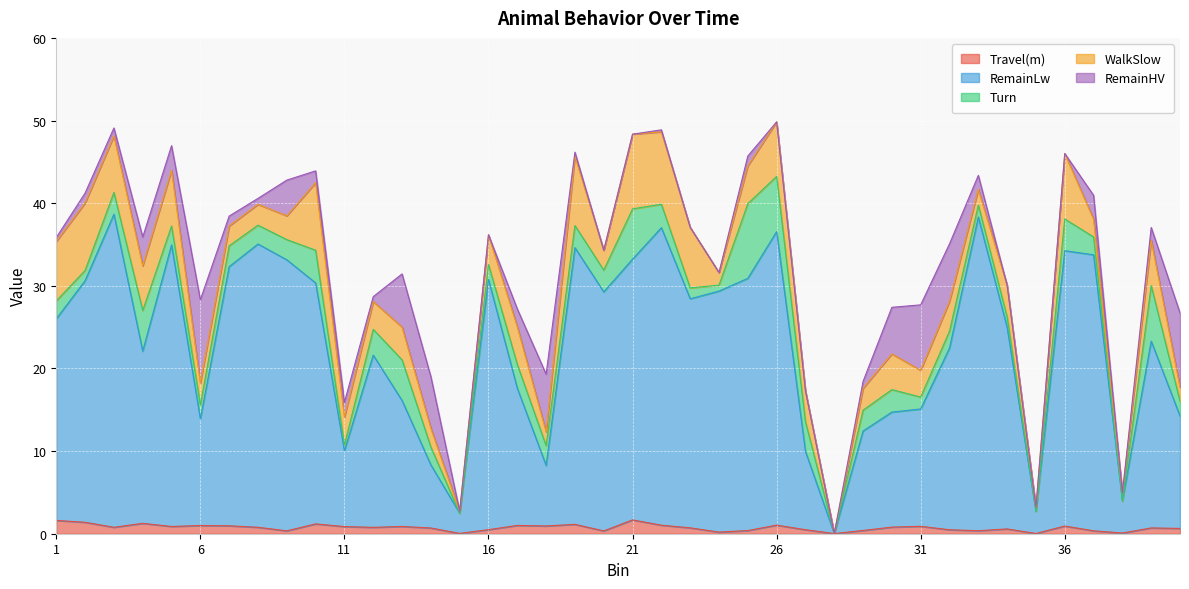

Reading left to right, transcribe all the data shown in this chart.

Travel(m): 1.6	1.4	0.8	1.3	0.9	1.0	1.0	0.8	0.3	1.2	0.9	0.8	0.9	0.7	0.0	0.5	1.0	0.9	1.1	0.3	1.7	1.0	0.7	0.2	0.4	1.0	0.5	0.0	0.4	0.8	0.9	0.5	0.4	0.6	0.0	0.9	0.4	0.1	0.7	0.6
RemainLw: 24.4	29.2	37.9	20.8	34.1	12.9	31.4	34.3	32.8	29.2	9.2	20.8	15.2	7.6	2.4	30.3	16.6	7.3	33.5	28.9	31.6	36.0	27.7	29.2	30.5	35.5	9.5	0.0	12.0	13.9	14.2	22.0	38.0	24.4	2.7	33.3	33.4	3.9	22.6	13.6
Turn: 2.2	1.2	2.6	4.9	2.3	1.7	2.5	2.3	2.4	4.0	0.7	3.1	4.9	2.2	0.0	1.8	2.9	2.4	2.7	2.6	6.1	2.8	1.3	0.7	9.0	6.7	3.6	0.0	2.5	2.7	1.4	2.0	1.4	1.2	0.0	3.8	2.2	0.0	6.7	1.8
WalkSlow: 7.2	8.2	6.8	5.4	6.7	2.6	2.4	2.5	2.9	8.2	3.4	3.4	4.0	2.3	0.2	3.6	4.6	1.7	8.4	2.4	9.0	8.8	7.3	1.5	4.6	6.6	3.7	0.0	2.6	4.3	3.2	3.6	1.9	3.8	0.5	7.9	2.2	1.0	5.5	1.7
RemainHV: 0.5	1.2	1.0	3.5	3.0	10.1	1.2	0.7	4.3	1.4	1.8	0.6	6.4	6.2	0.0	0.0	2.2	7.0	0.5	0.0	0.0	0.2	0.0	0.0	1.2	0.0	0.0	0.0	0.8	5.6	7.9	7.0	1.7	0.0	0.0	0.0	2.9	0.0	1.6	9.0